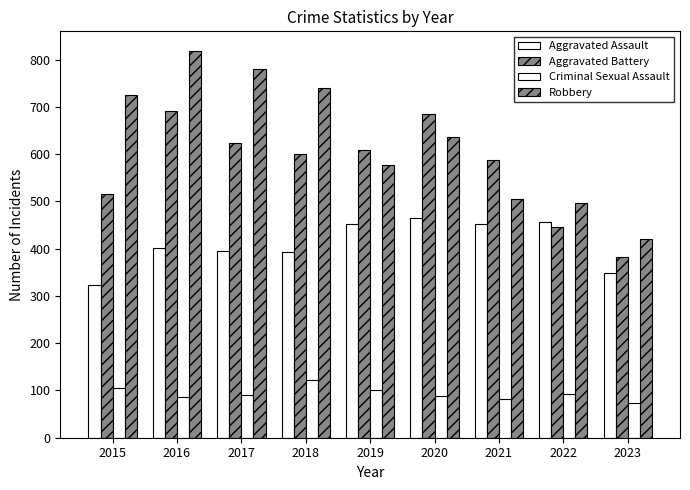

At which label is Aggravated Battery closest to 536?

2015